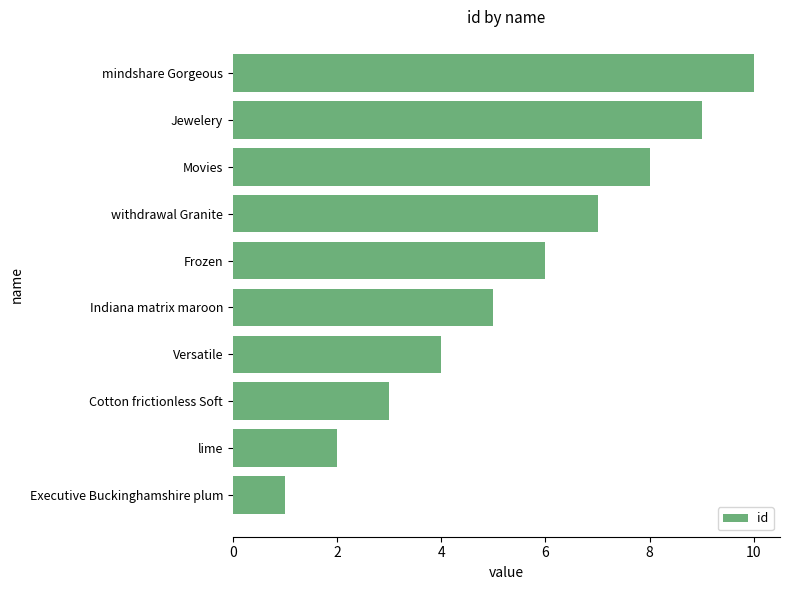

What is the change in value from Indiana matrix maroon to Frozen?

+1